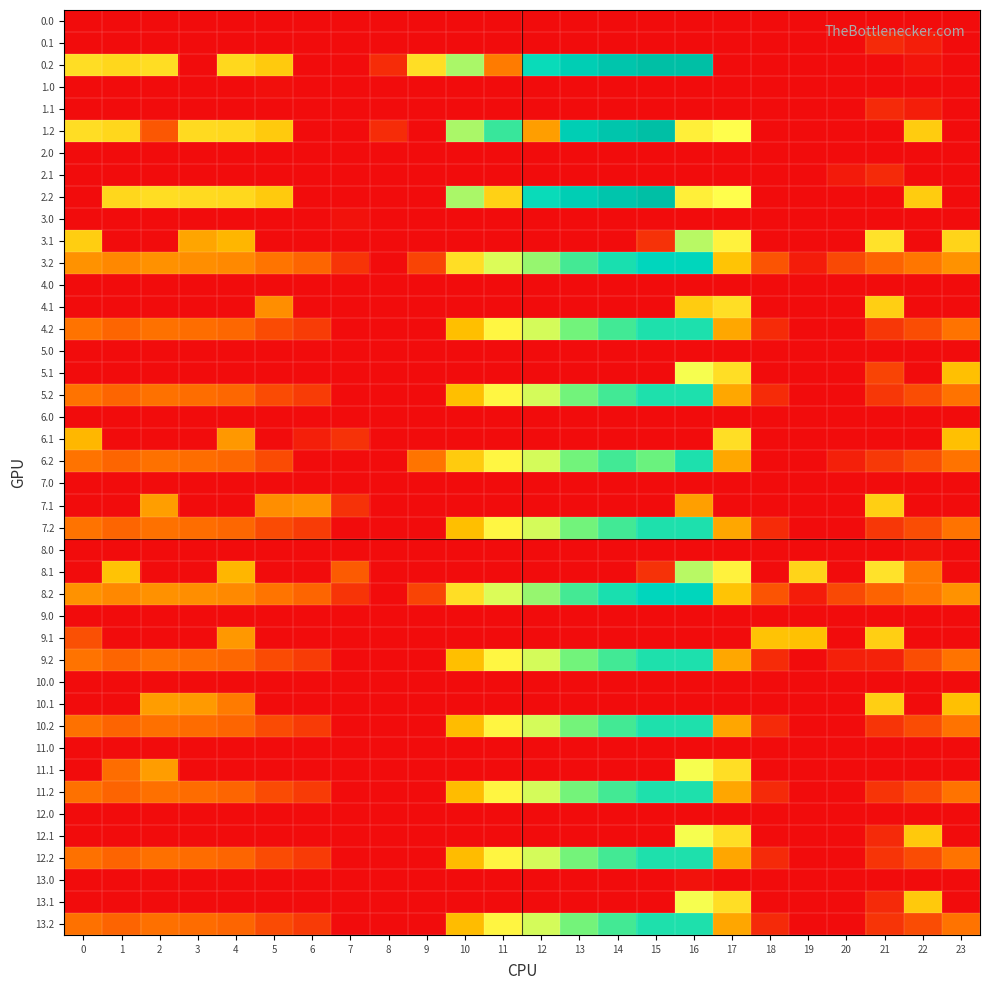

Is the value of 8.0 at 7 greater than the value of 12.2 at 13?

No